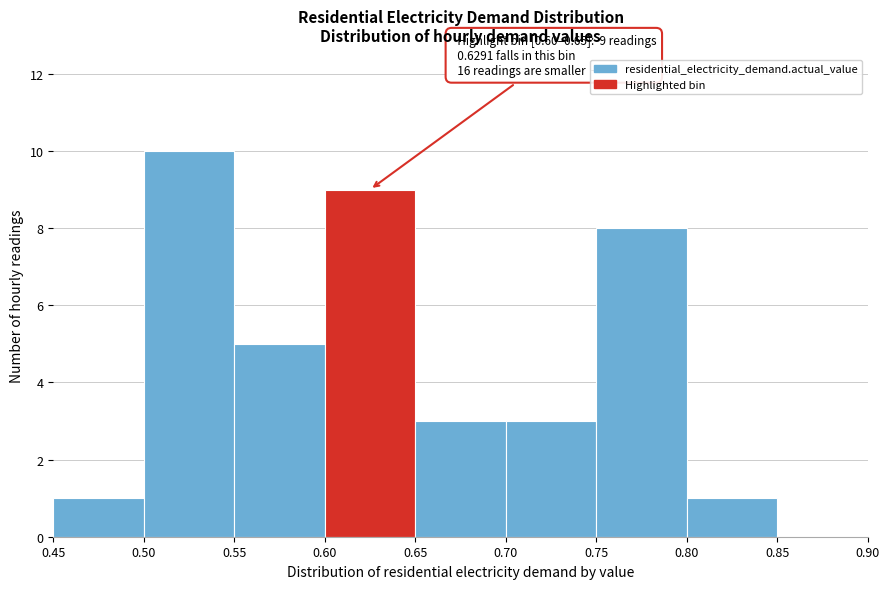

Which range on the x-axis has the tallest bar?

0.50 to 0.55